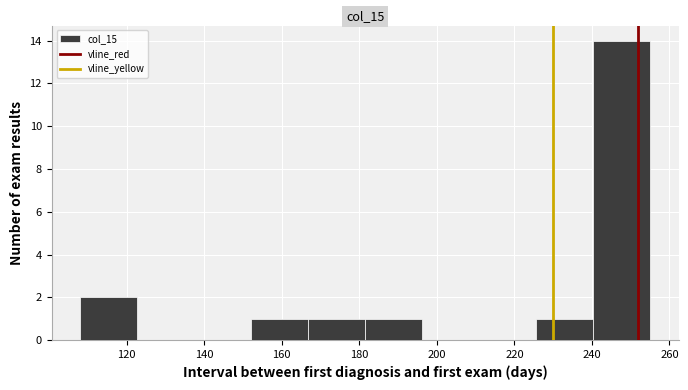

Reading left to right, list every bar in this chart as the range it spans on the x-axis followed by its height. Neither the bar edges nor the heights are printed on the chart, so give them approximately, as read against the axes.

108 to 122: 2
122 to 138: 0
138 to 152: 0
152 to 166: 1
166 to 182: 1
182 to 196: 1
196 to 210: 0
210 to 226: 0
226 to 240: 1
240 to 256: 14